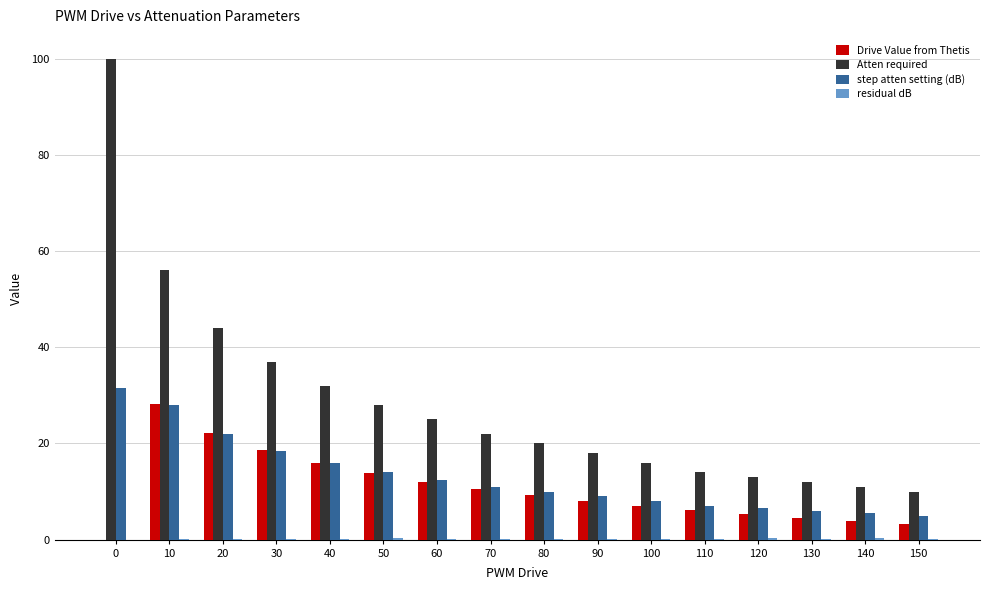

Is it true that step atten setting (dB) equals 5.5 at 140?

True